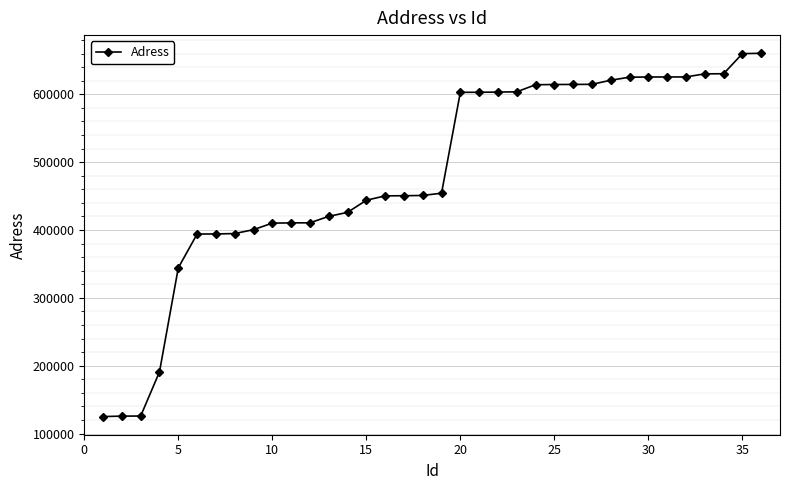

What is the smallest value displayed?

125061